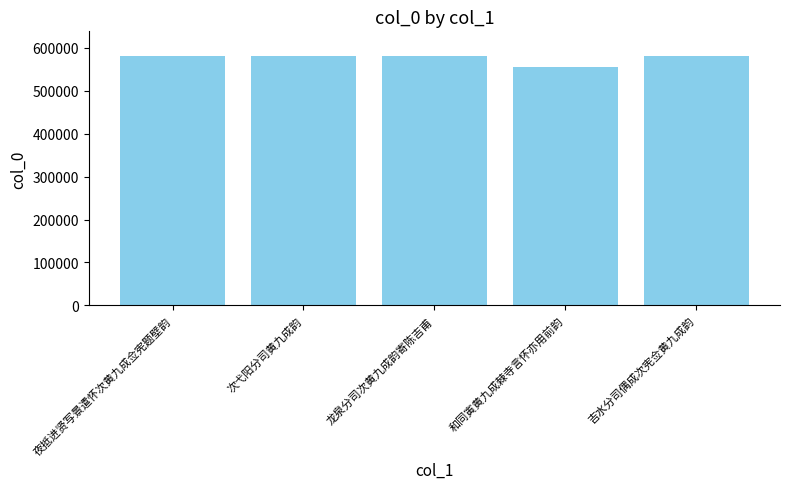

How many values are below 580096?

2